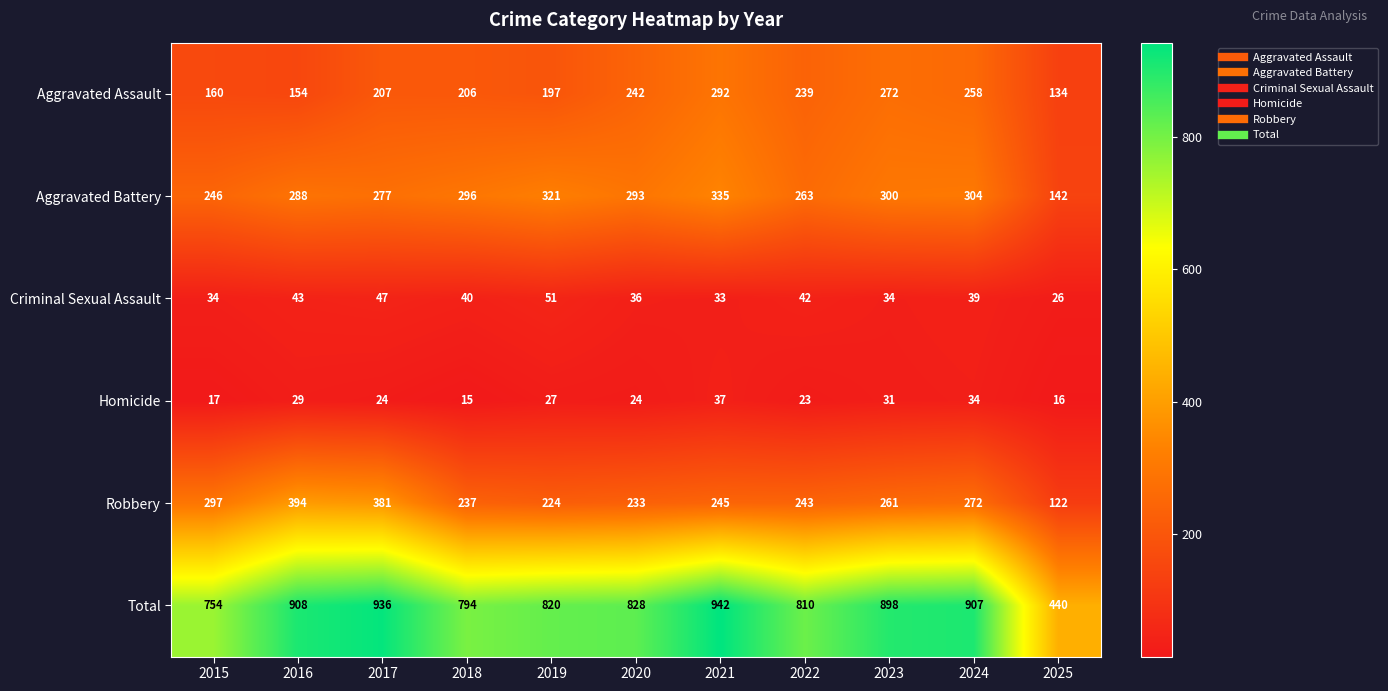

At how many categories does at least one series exceed 844?

5